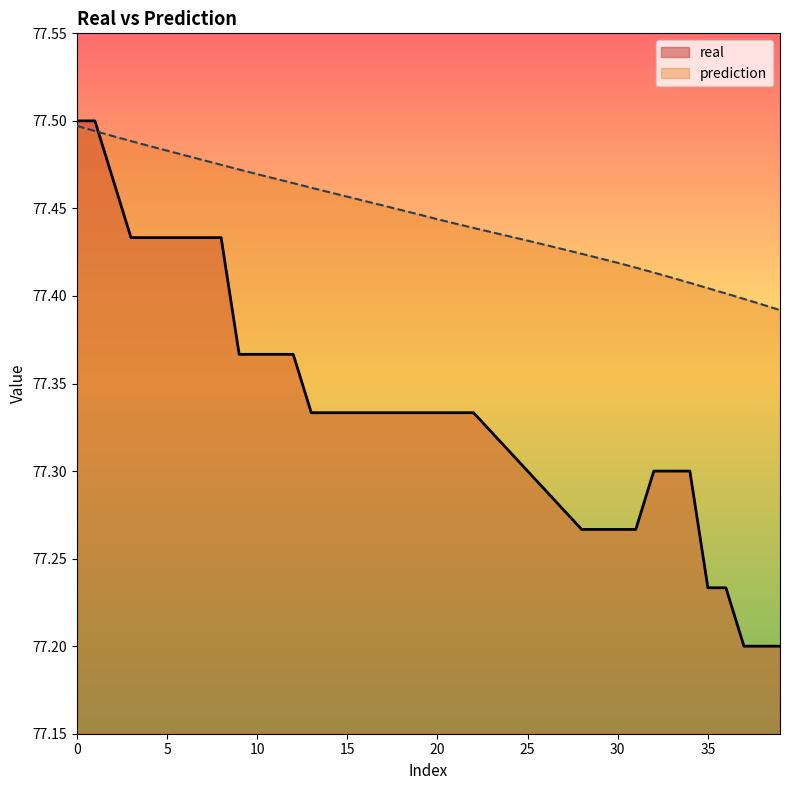

How many intersections are there between prediction and real?

1